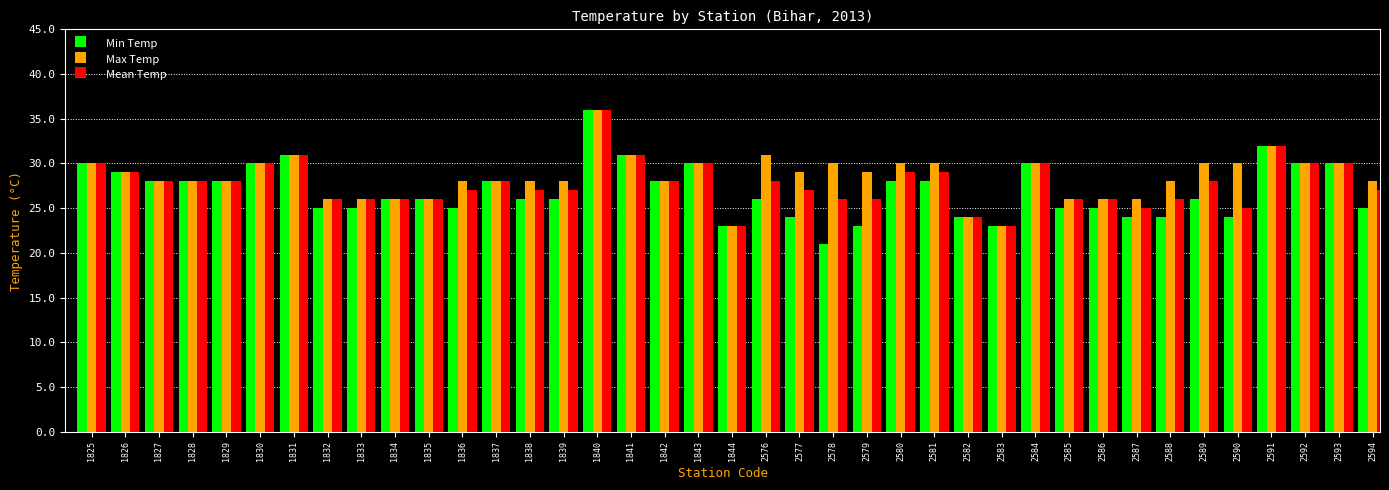

Is the value of Max Temp at 1829 greater than the value of Min Temp at 2592?

No